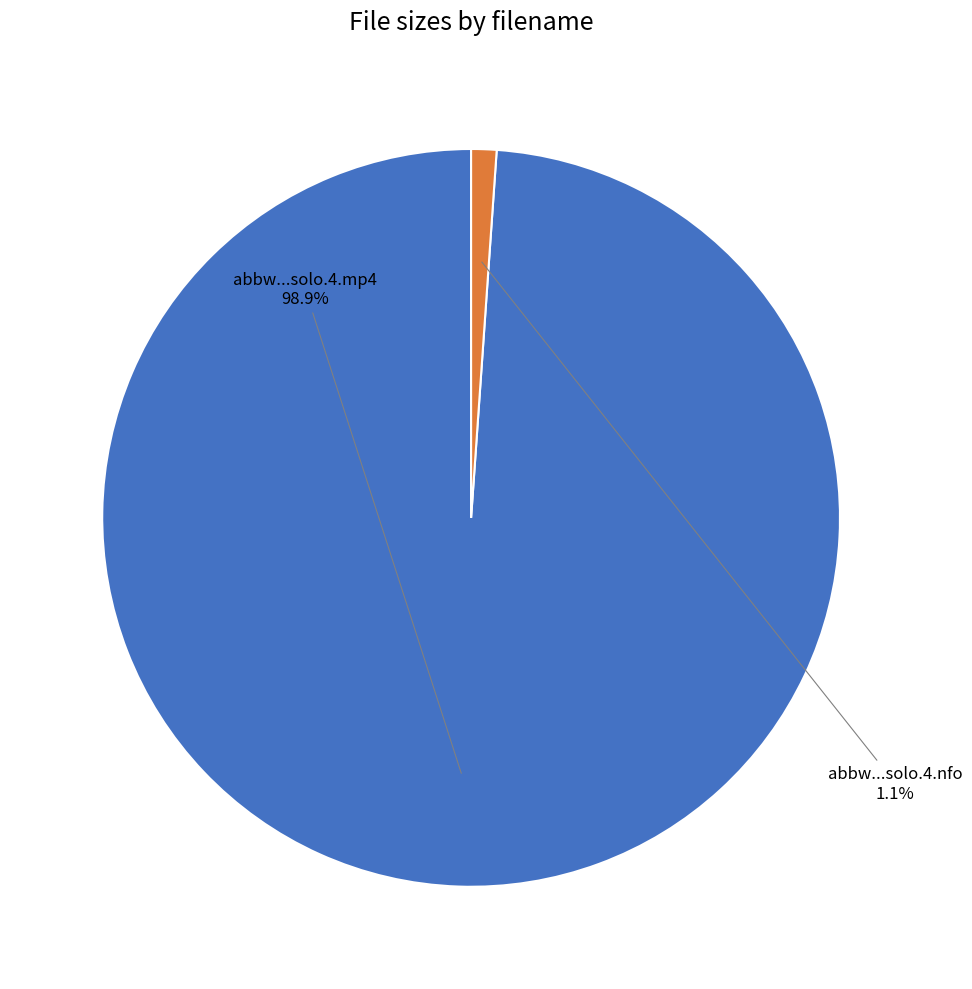

Is there a majority slice in this chart?

Yes